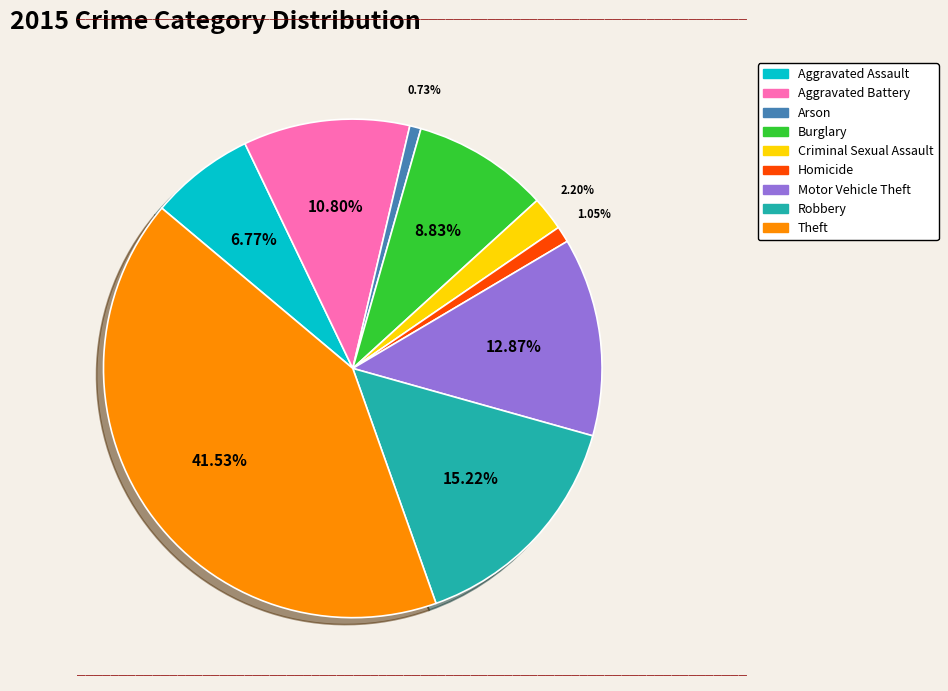

Is the sum of Theft and Homicide greater than half?

No